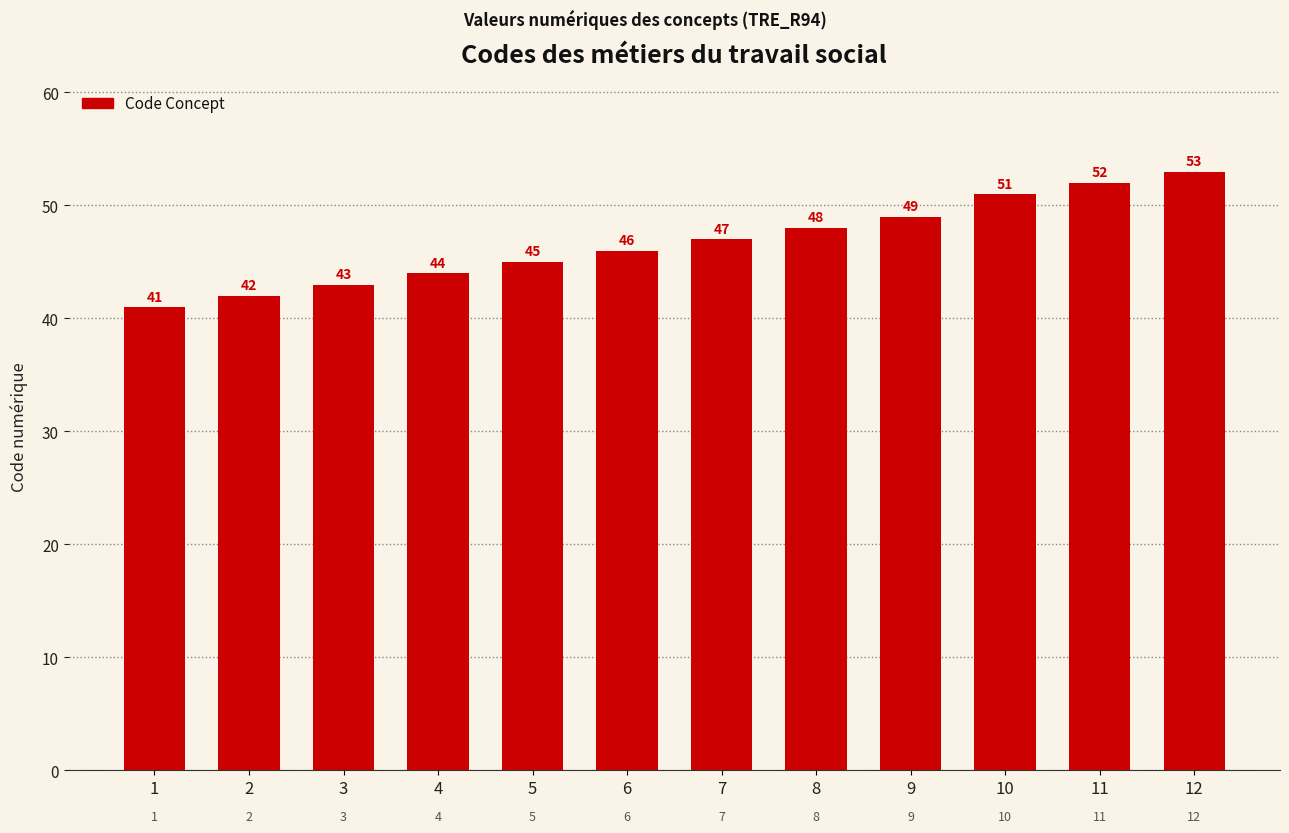

Which category has the lowest value across all series?

1